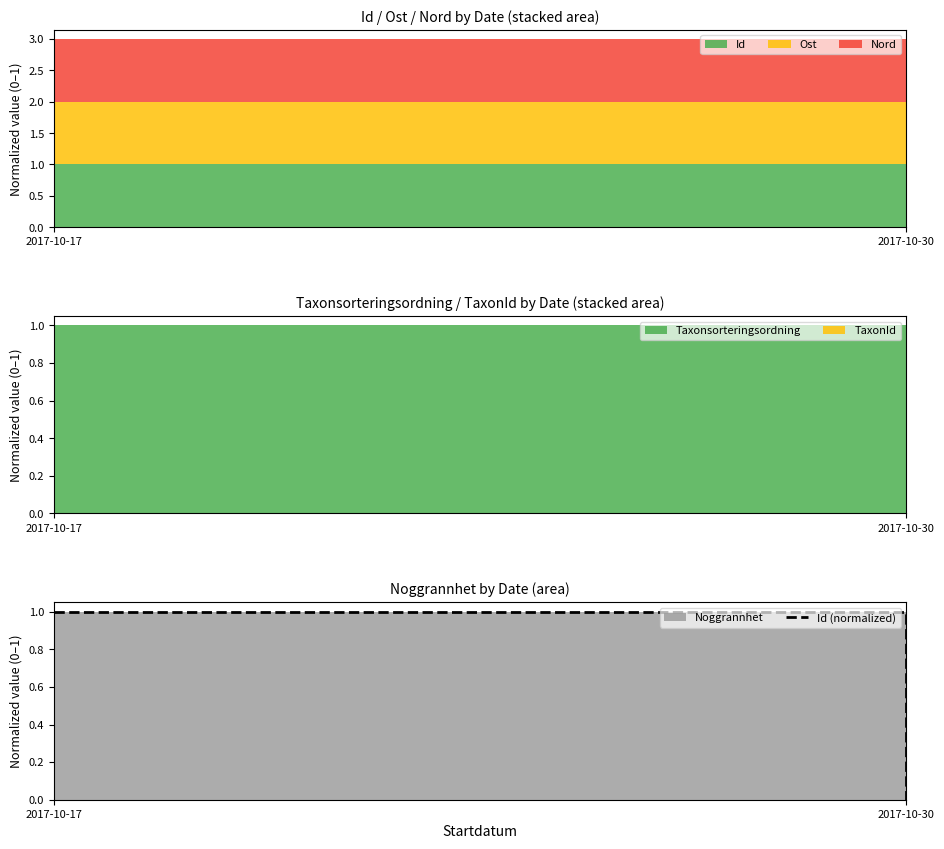

True or false: the data shows 1 at 2017-10-17.

True